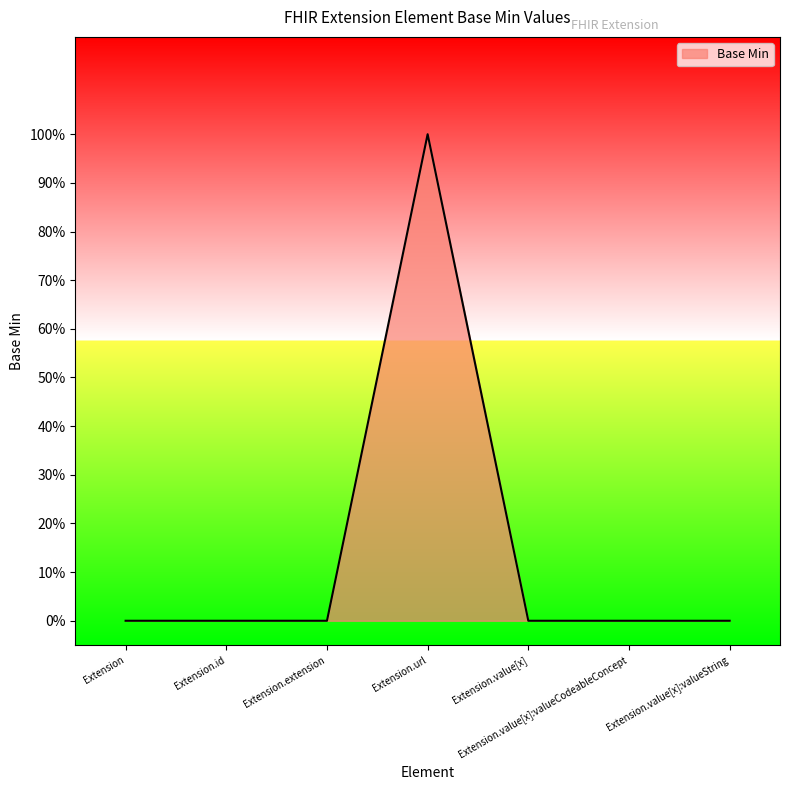

Does the chart display data point markers on the line(s)?

No